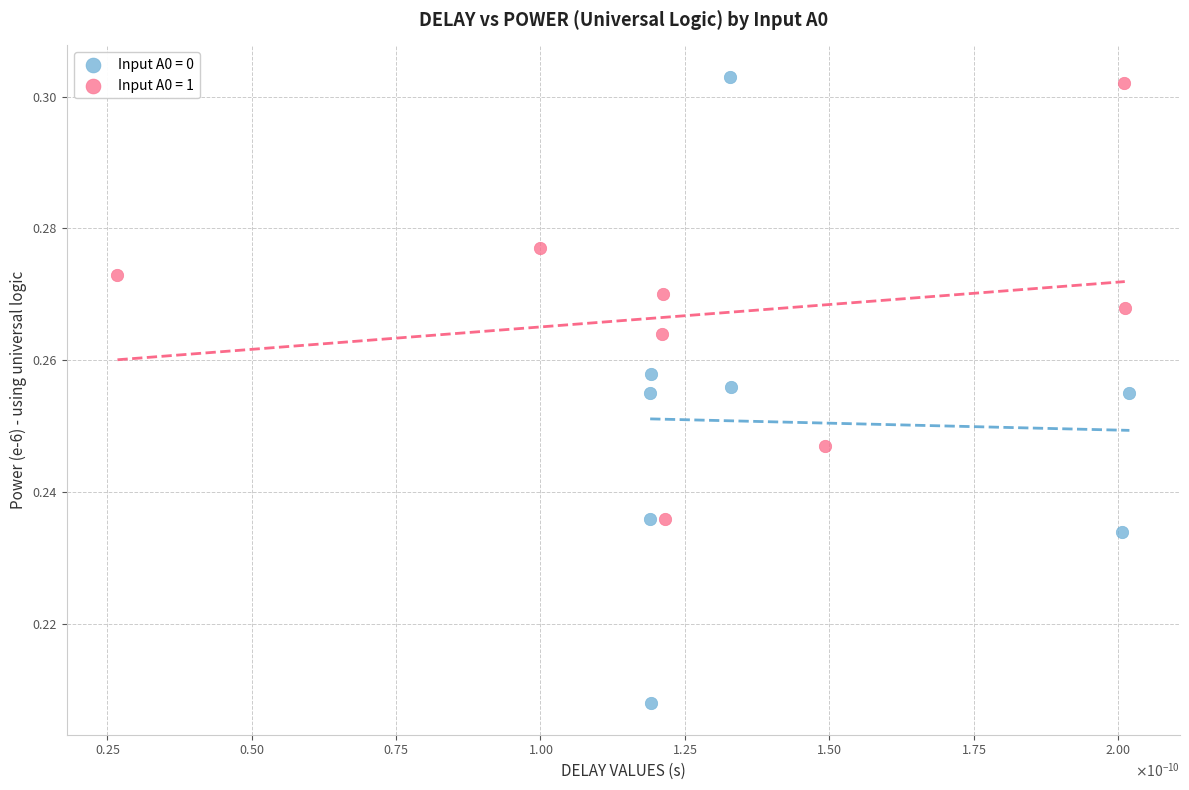

What are all the series names shown in the legend?

Input A0 = 0, Input A0 = 1